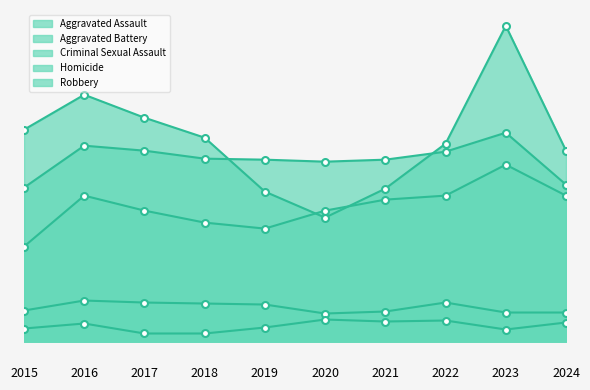

At which label is Aggravated Assault closest to 136?

2017